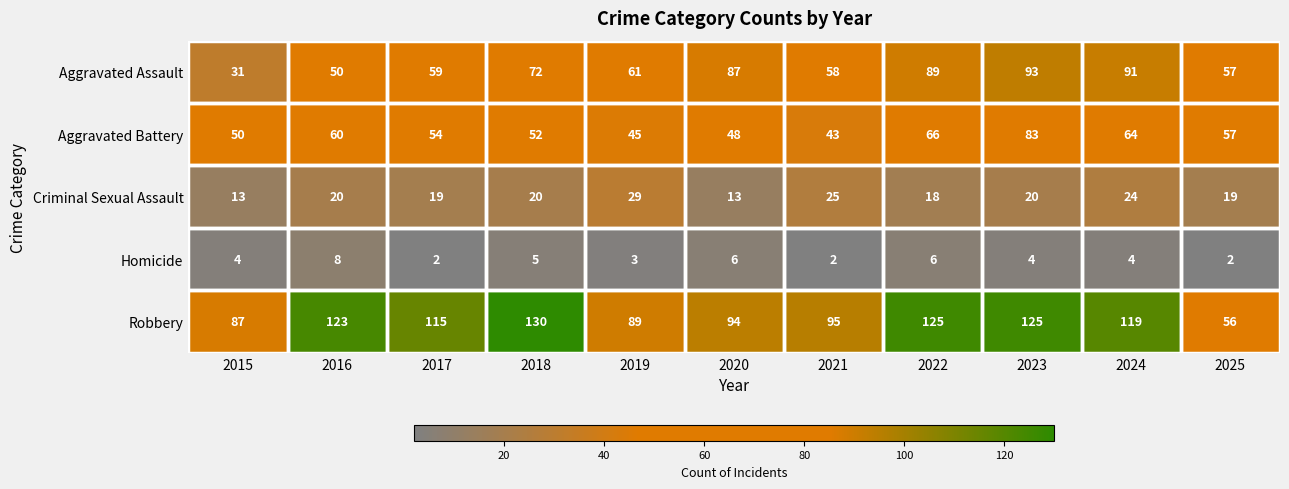

True or false: Homicide has a value of 3 at 2020.

False